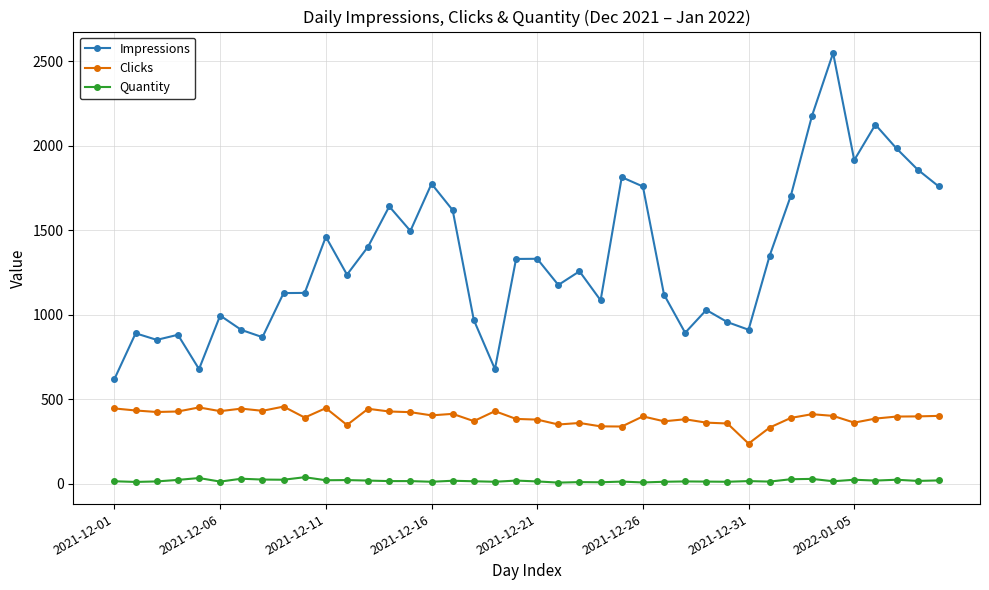

Which series has the largest range (max minus min)?

Impressions